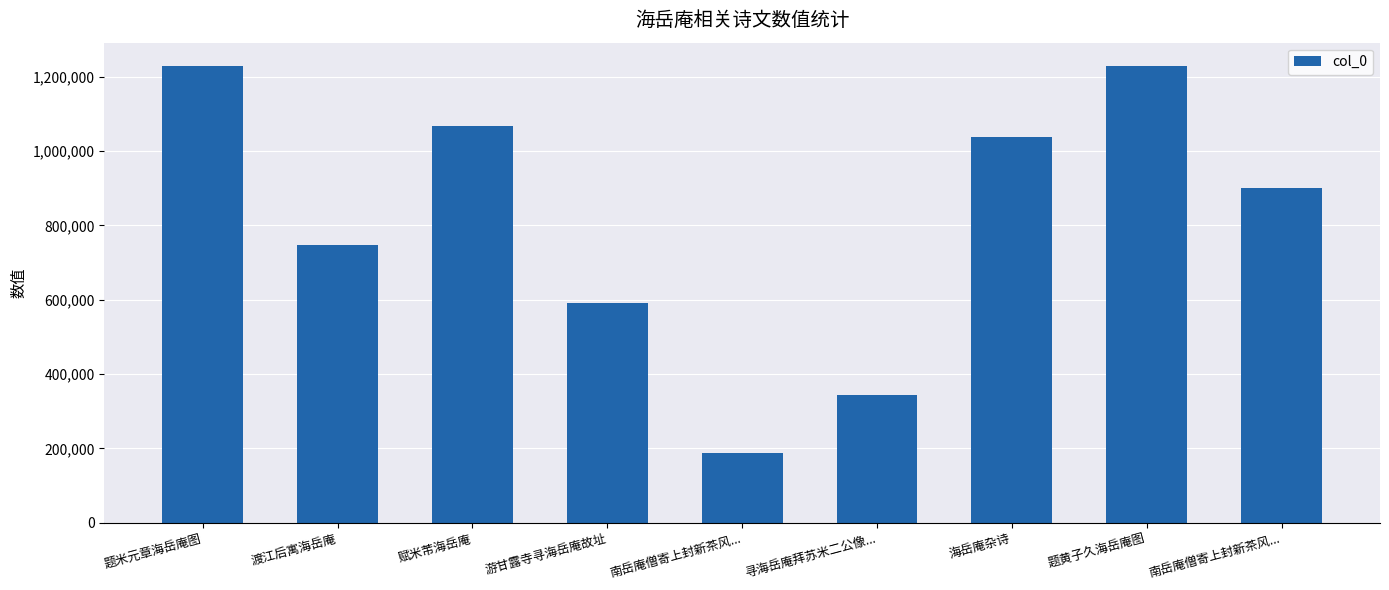

How many distinct data groups are displayed?

1